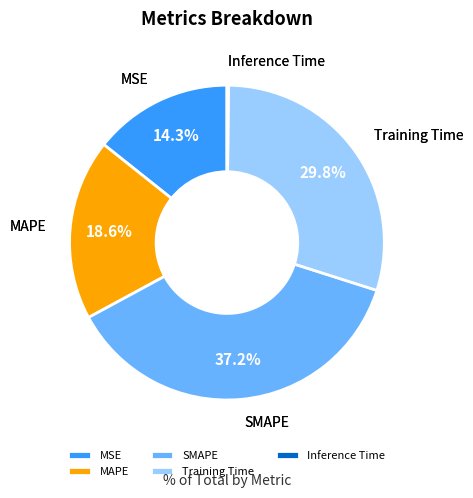

To the nearest percent, what percentage of the pie is MSE?

14%